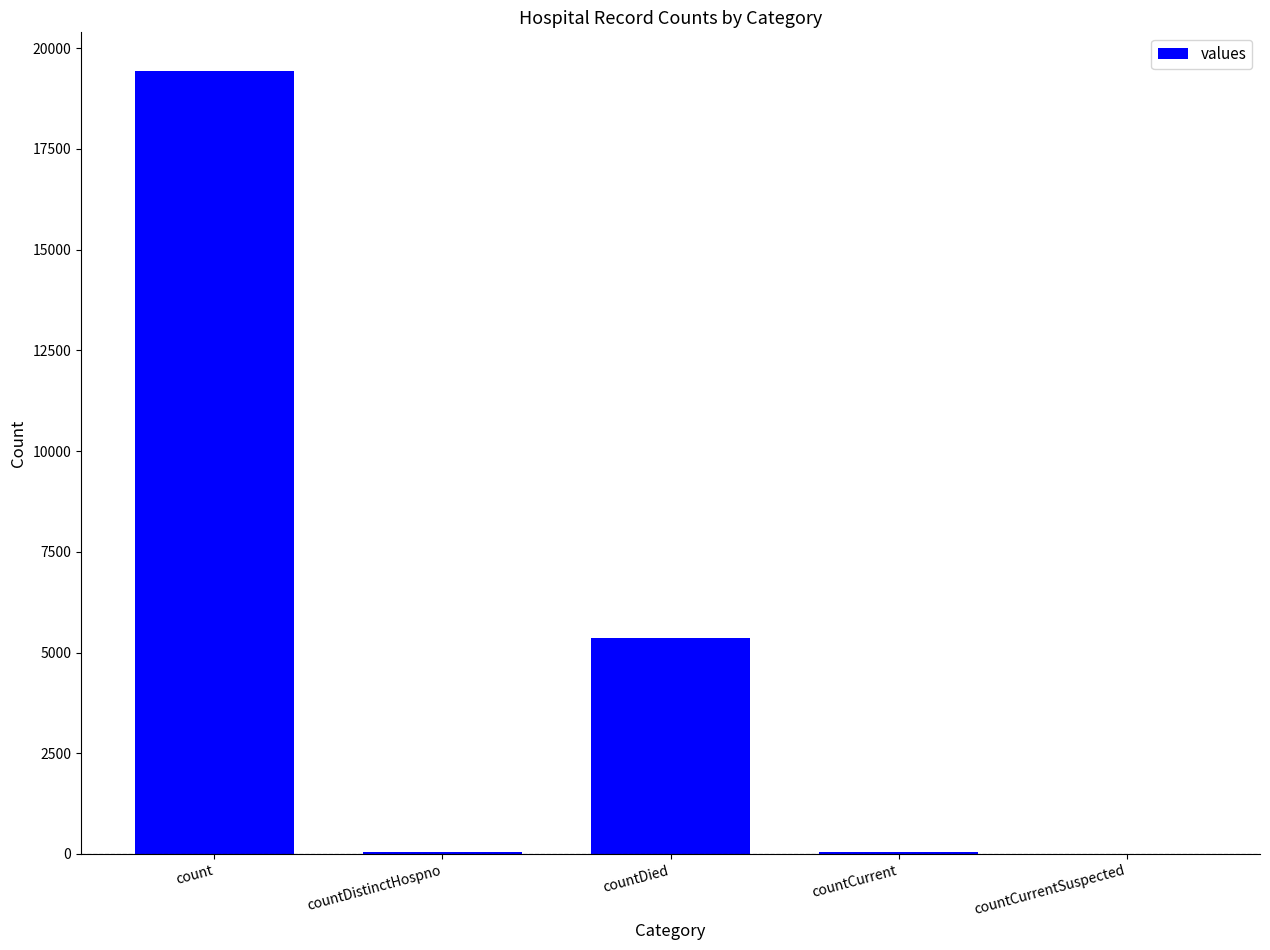

At which category does the chart reach its peak across all series?

count